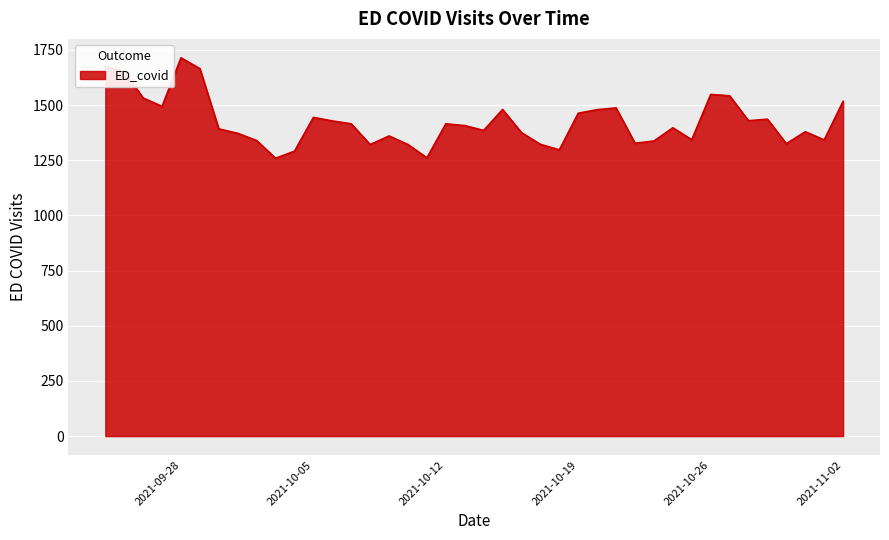

What is the maximum value shown in the chart?

1714